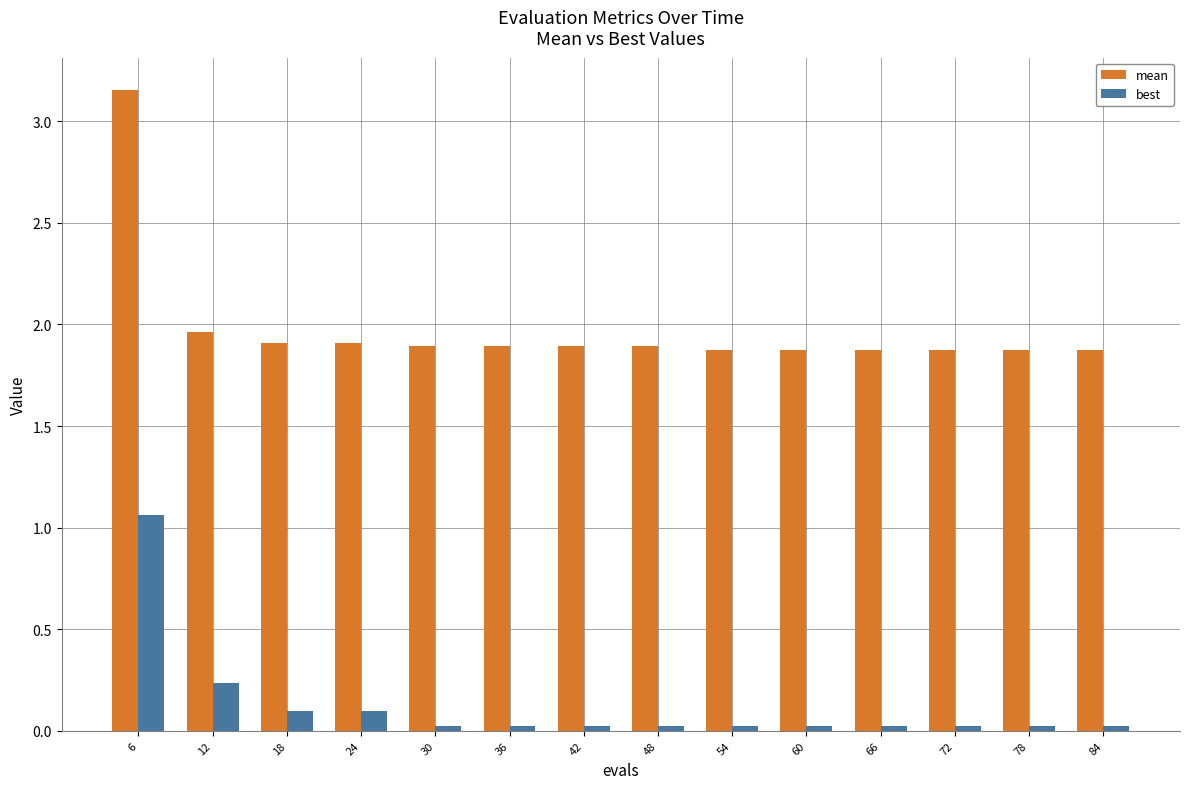

Rank the series by their maximum value, from highest to lowest.

mean, best